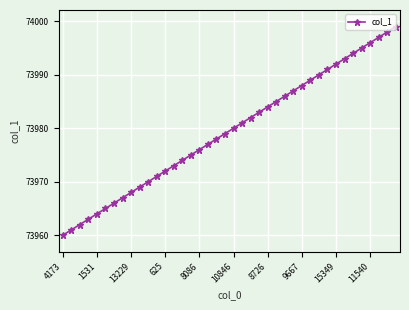

What is the value of the 21st point from the left?

73980